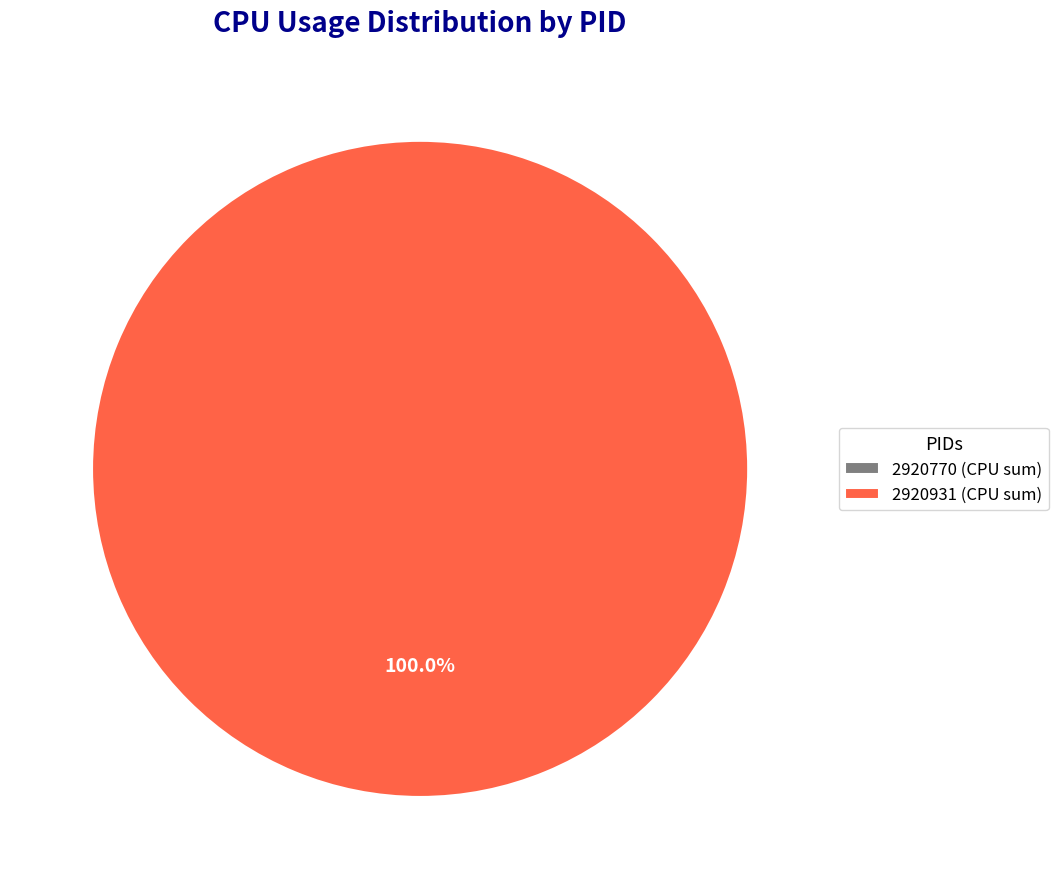

What is the largest slice in the pie chart?

2920931